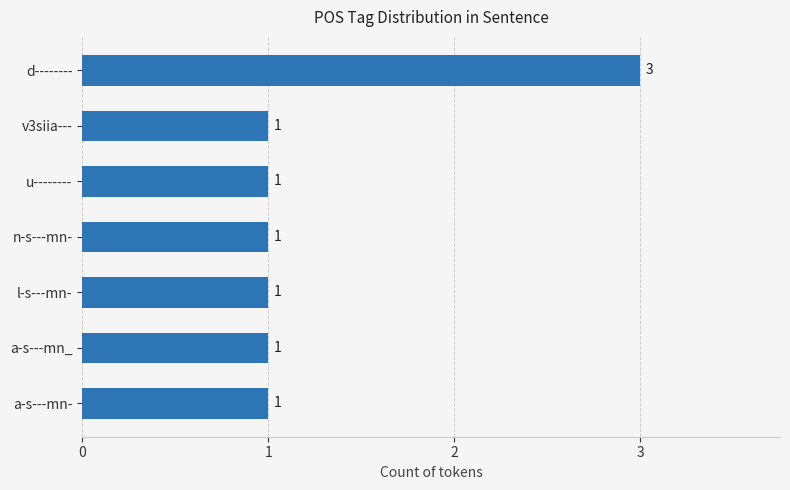

Which category has the highest value across all series?

d--------